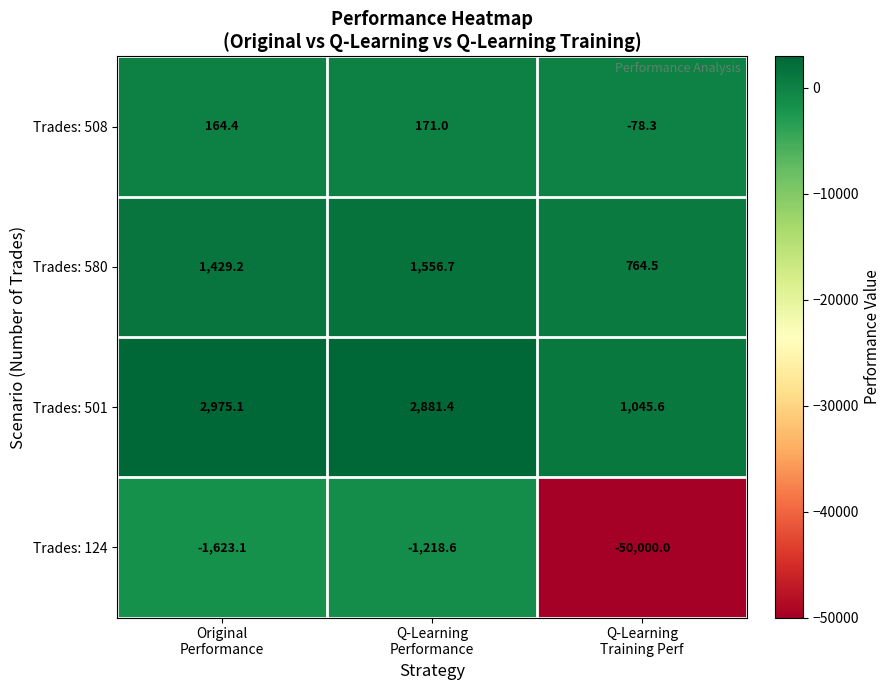

Rank the series by their maximum value, from highest to lowest.

Trades: 501, Trades: 580, Trades: 508, Trades: 124